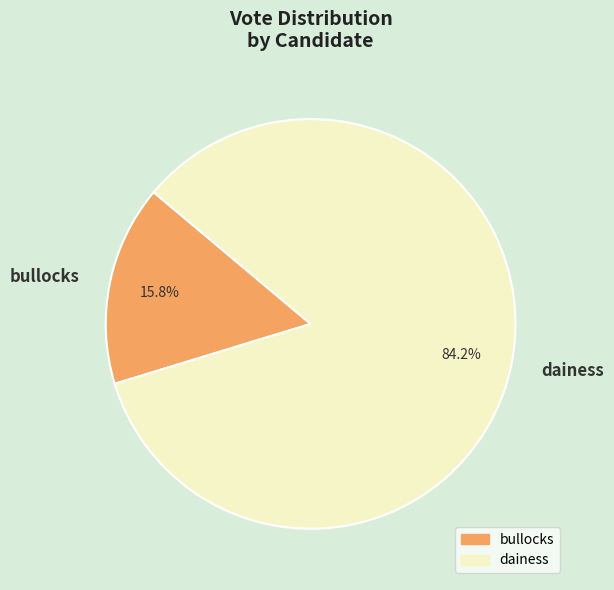

What is the total percentage of bullocks and dainess?

100.0%